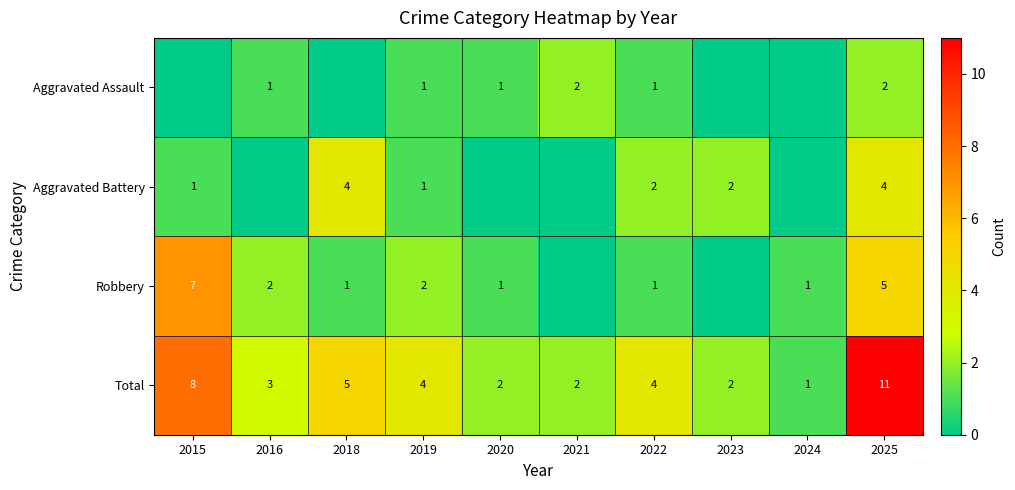

True or false: Aggravated Battery has a value of 3 at 2023.

False